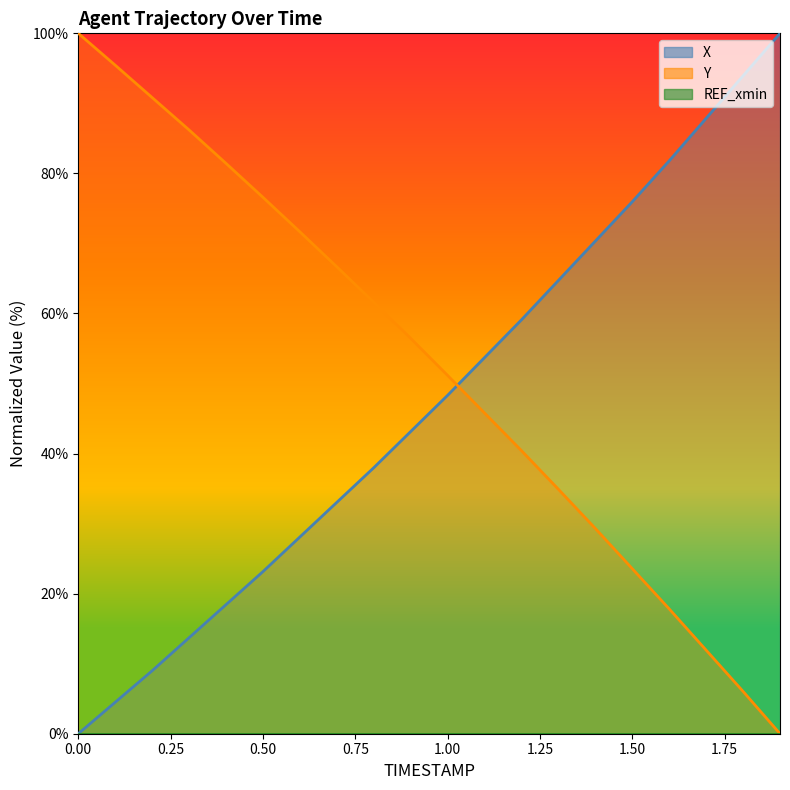

True or false: Y has a value of 53.5 at 0.0.

False